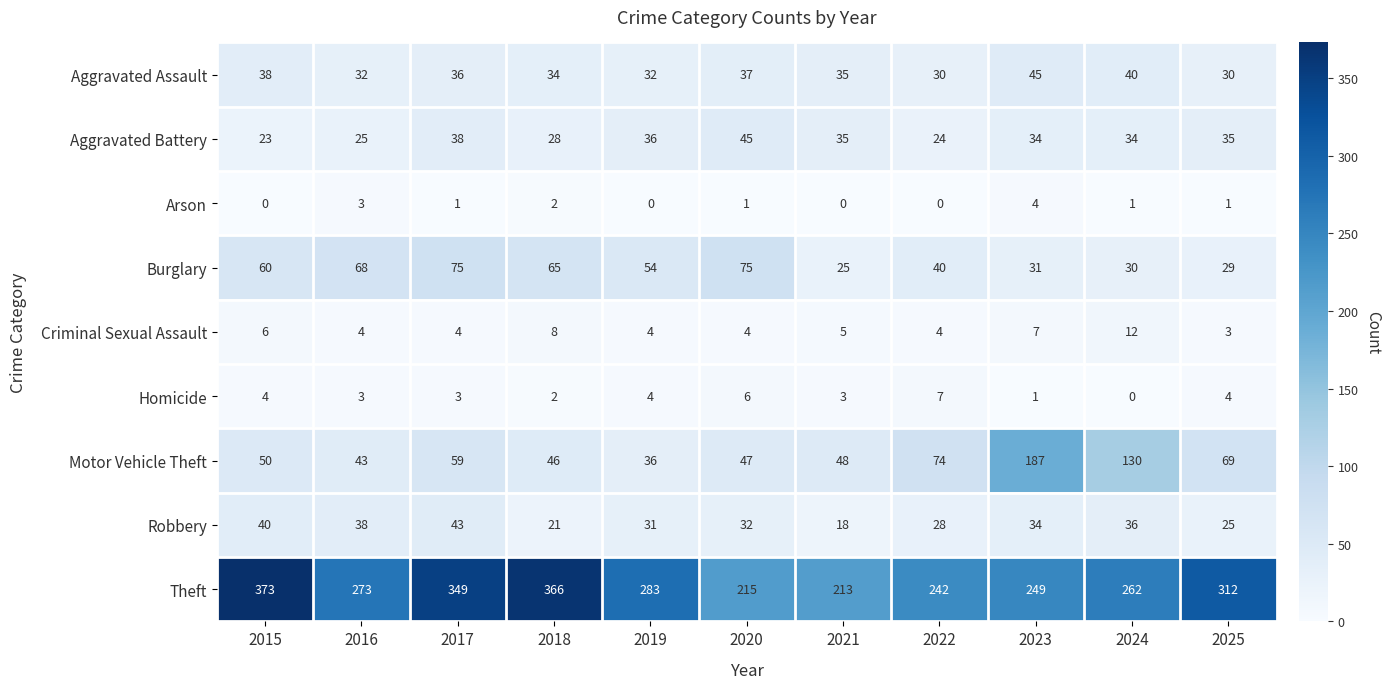

The value of Arson at 2015 is 0. True or false?

True